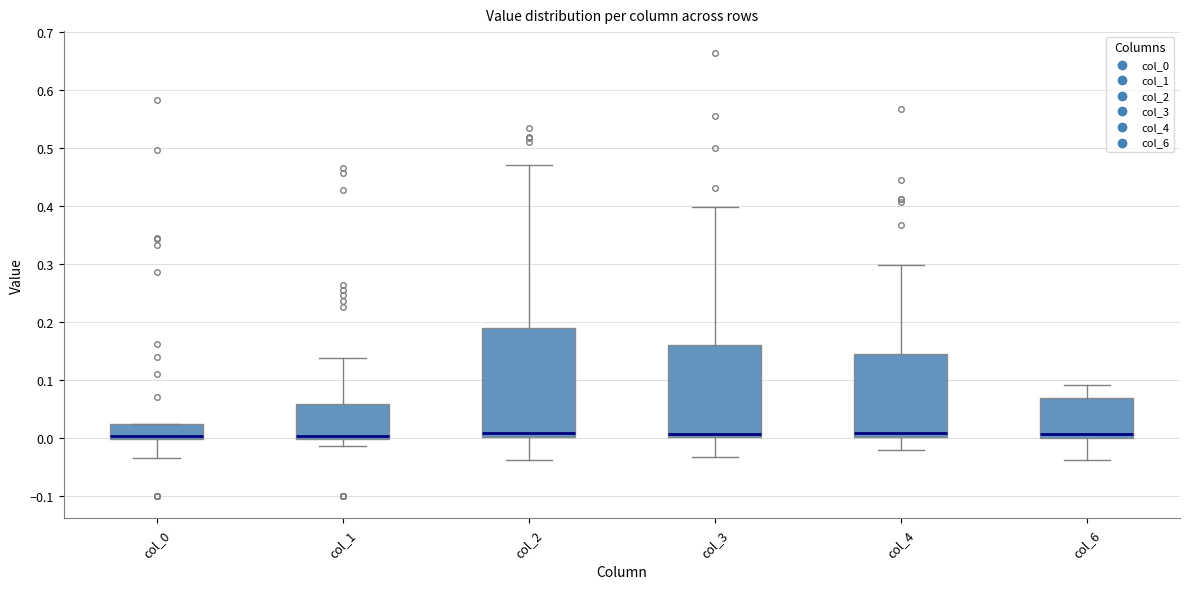

Reading left to right, read every box against the y-axis: the position of its median line, the range the box covers, and the ends of its whiskers. The values are not printed on the chart, so give them approximately, as read against the axis.

col_0: median 0.00 (just above the box's lower edge), box 0.00 to 0.02, whiskers -0.03 to 0.02
col_1: median 0.00 (just above the box's lower edge), box 0.00 to 0.06, whiskers -0.01 to 0.14
col_2: median 0.01, box 0.00 to 0.19, whiskers -0.04 to 0.47
col_3: median 0.01, box 0.00 to 0.16, whiskers -0.03 to 0.40
col_4: median 0.01, box 0.00 to 0.15, whiskers -0.02 to 0.30
col_6: median 0.01, box 0.00 to 0.07, whiskers -0.04 to 0.09